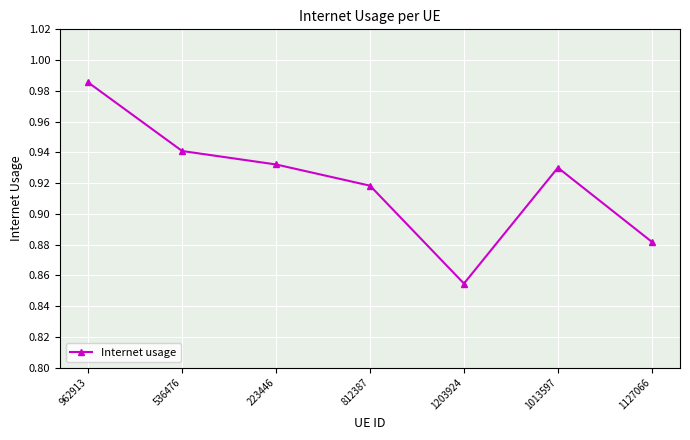

How many lines are shown in the chart?

1